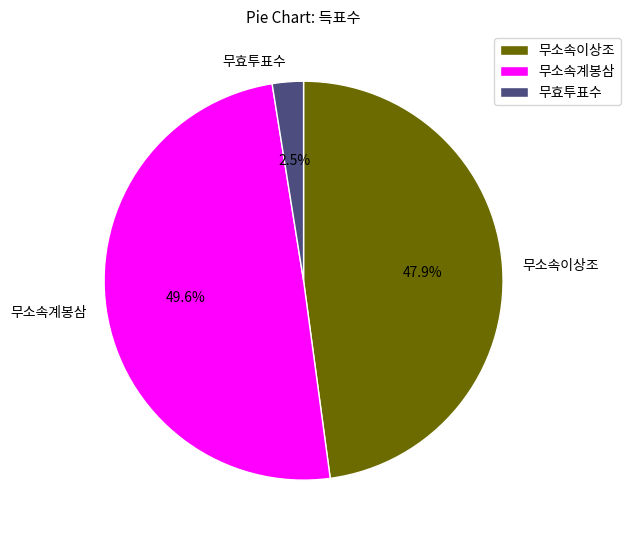

Which category has the biggest portion of the pie?

무소속계봉삼